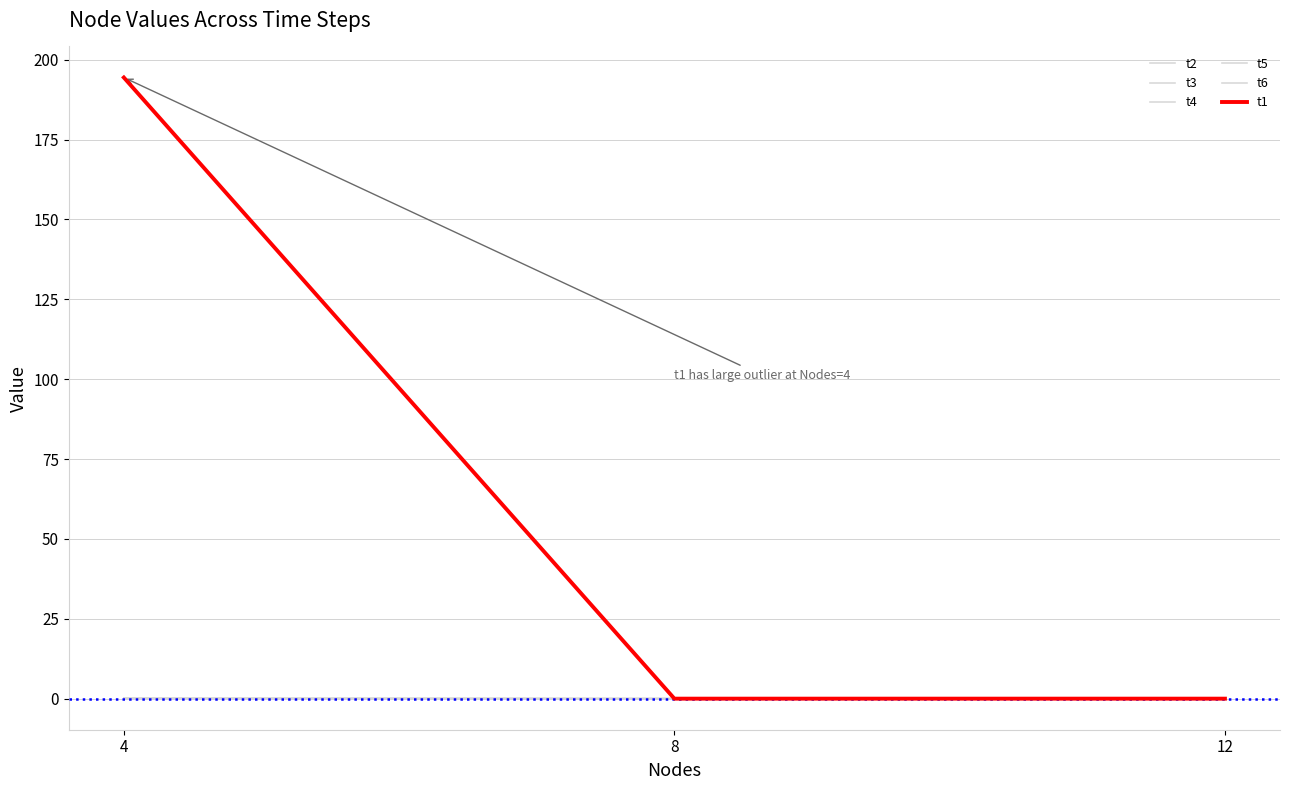

Does the chart have visible grid lines?

Yes